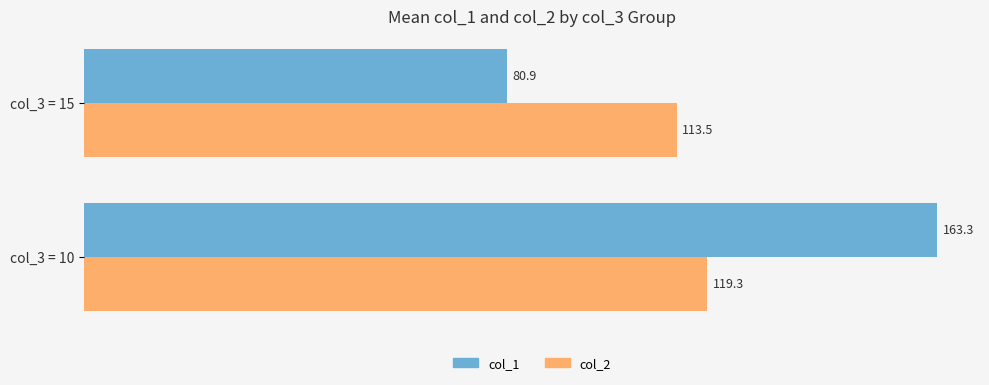

What is the difference between the col_2 values at col_3 = 15 and col_3 = 10?

5.8